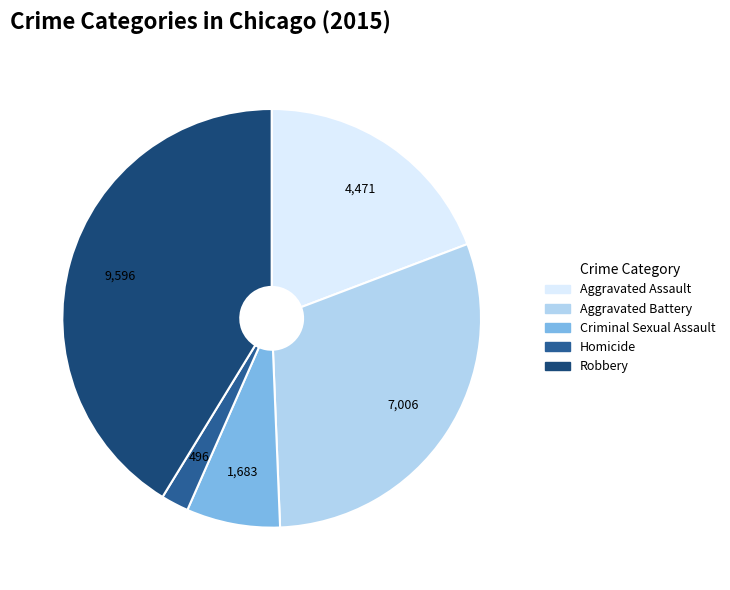

How many slices are in this pie chart?

5